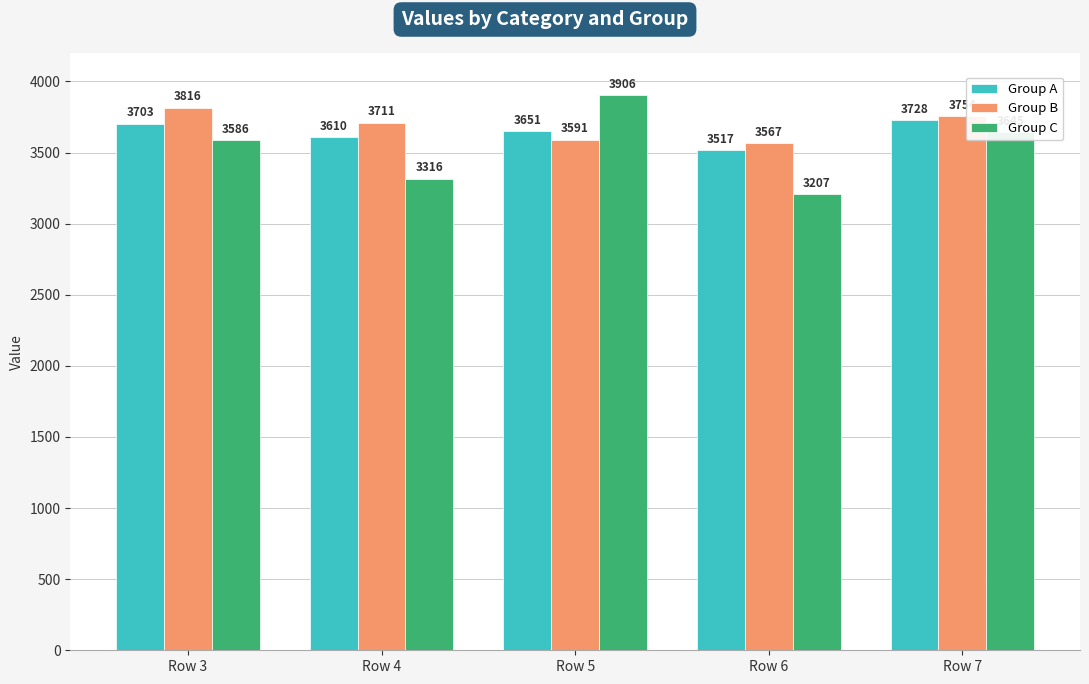

What is the approximate value of Group A at Row 6?

3517